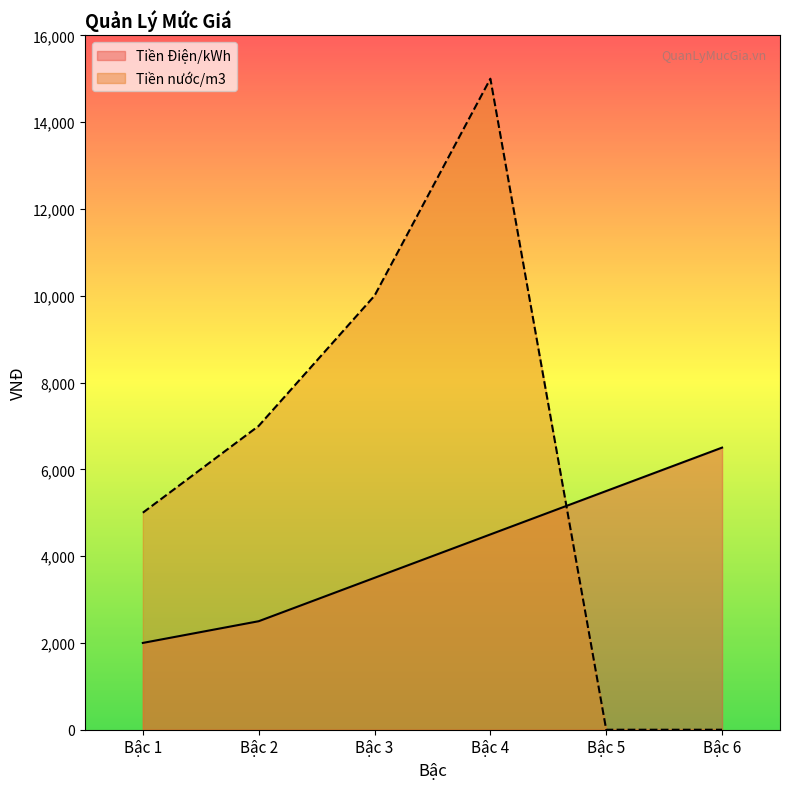

Between Bậc 1 and Bậc 3, which is larger?

Bậc 3